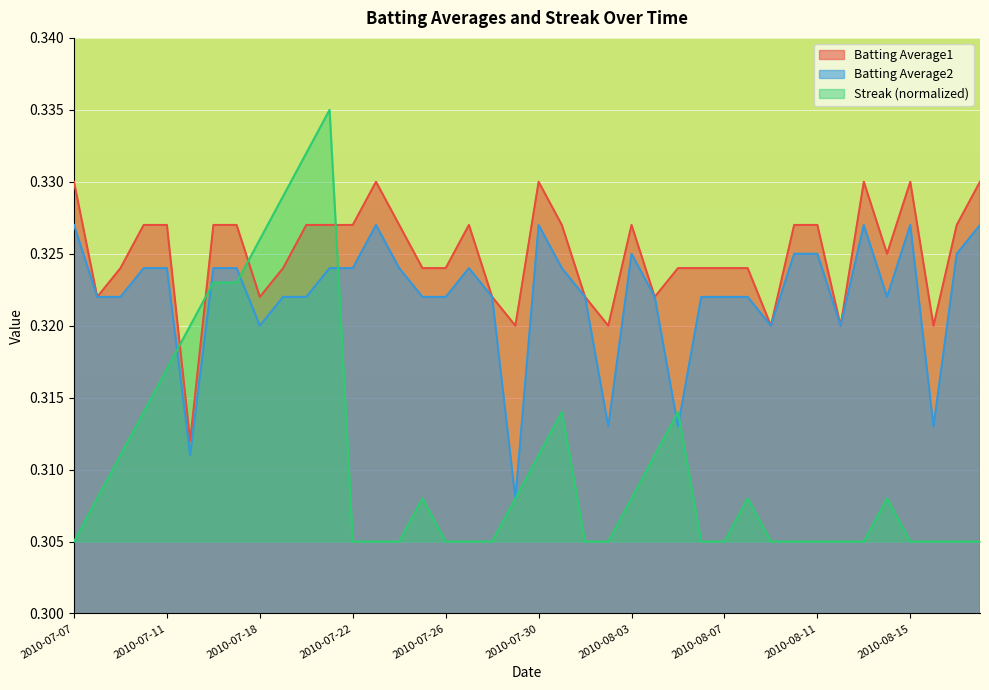

Reading left to right, what are all the values shown in this chart?

Batting Average1: 0.3	0.3	0.3	0.3	0.3	0.3	0.3	0.3	0.3	0.3	0.3	0.3	0.3	0.3	0.3	0.3	0.3	0.3	0.3	0.3	0.3	0.3	0.3	0.3	0.3	0.3	0.3	0.3	0.3	0.3	0.3	0.3	0.3	0.3	0.3	0.3	0.3	0.3	0.3	0.3
Batting Average2: 0.3	0.3	0.3	0.3	0.3	0.3	0.3	0.3	0.3	0.3	0.3	0.3	0.3	0.3	0.3	0.3	0.3	0.3	0.3	0.3	0.3	0.3	0.3	0.3	0.3	0.3	0.3	0.3	0.3	0.3	0.3	0.3	0.3	0.3	0.3	0.3	0.3	0.3	0.3	0.3
Streak: 0.3	0.3	0.3	0.3	0.3	0.3	0.3	0.3	0.3	0.3	0.3	0.3	0.3	0.3	0.3	0.3	0.3	0.3	0.3	0.3	0.3	0.3	0.3	0.3	0.3	0.3	0.3	0.3	0.3	0.3	0.3	0.3	0.3	0.3	0.3	0.3	0.3	0.3	0.3	0.3